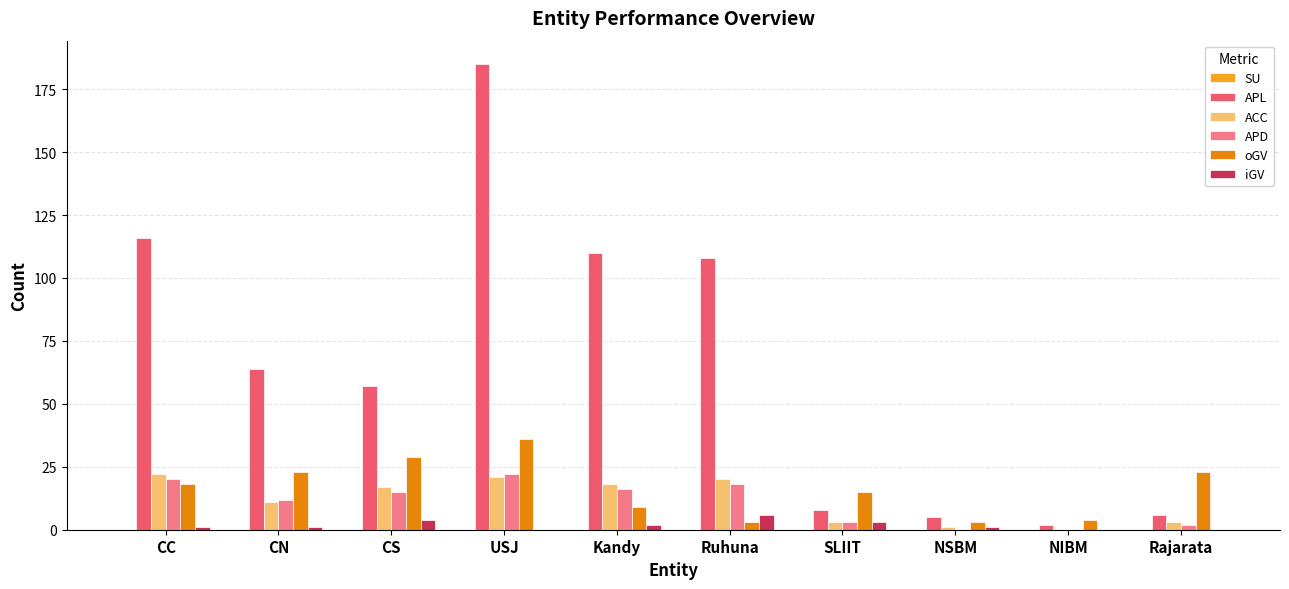

Which series has the widest spread of values?

APL